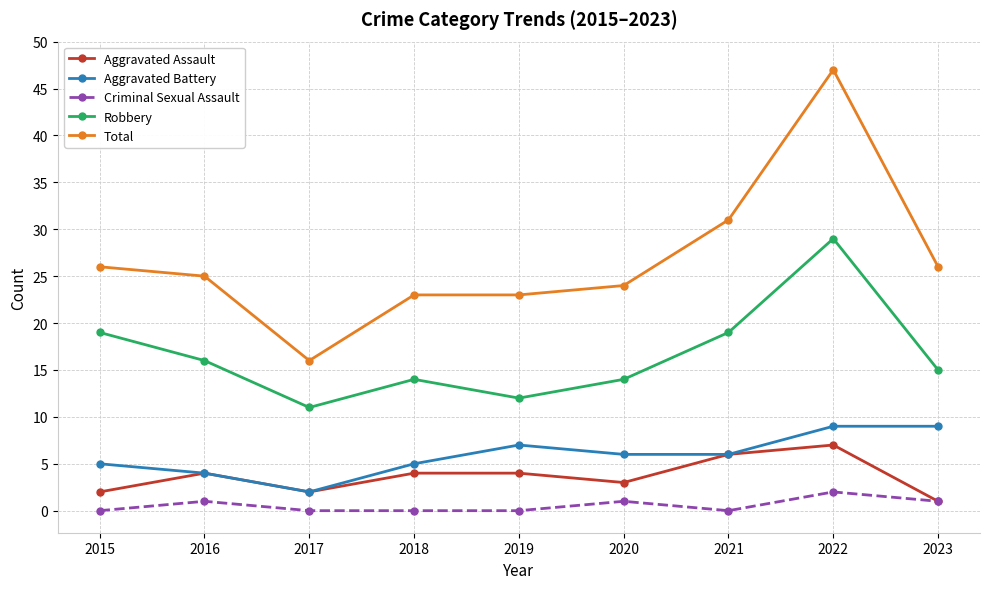

At how many categories does at least one series exceed 43?

1